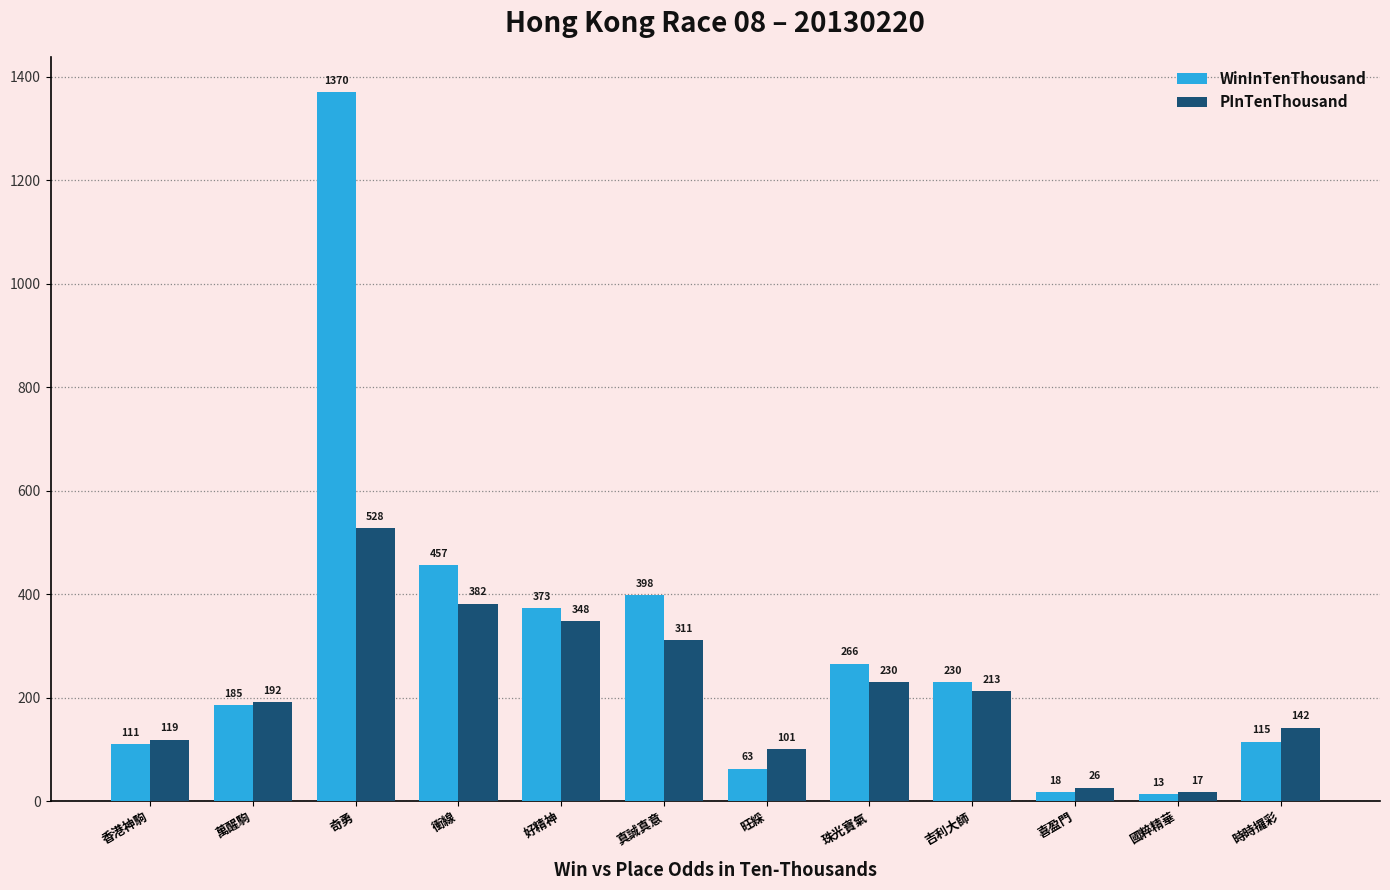

What is the total value across all series at 珠光寶氣?

496